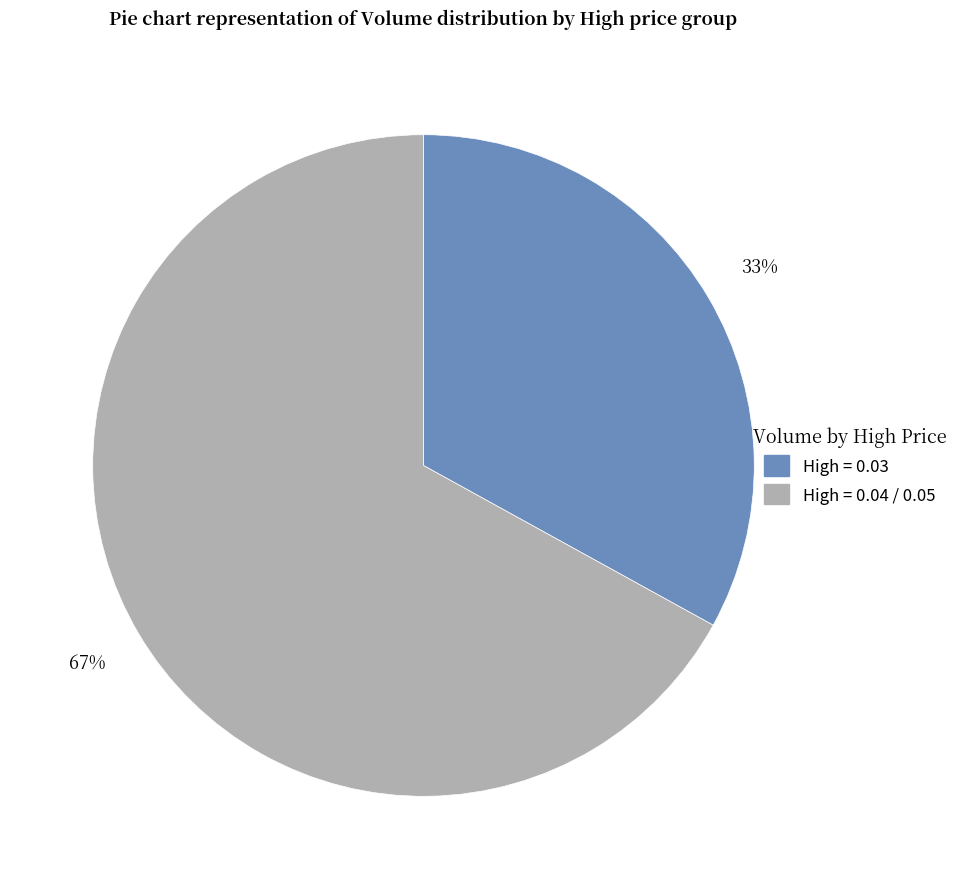

Is there any slice that represents more than half of the pie?

Yes